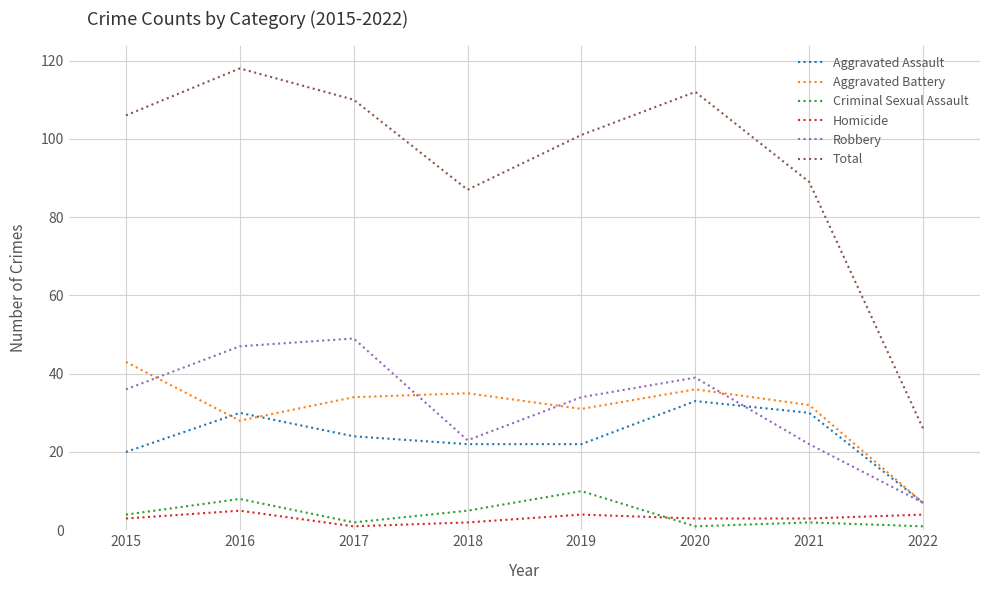

True or false: Homicide and Total intersect in this chart.

False